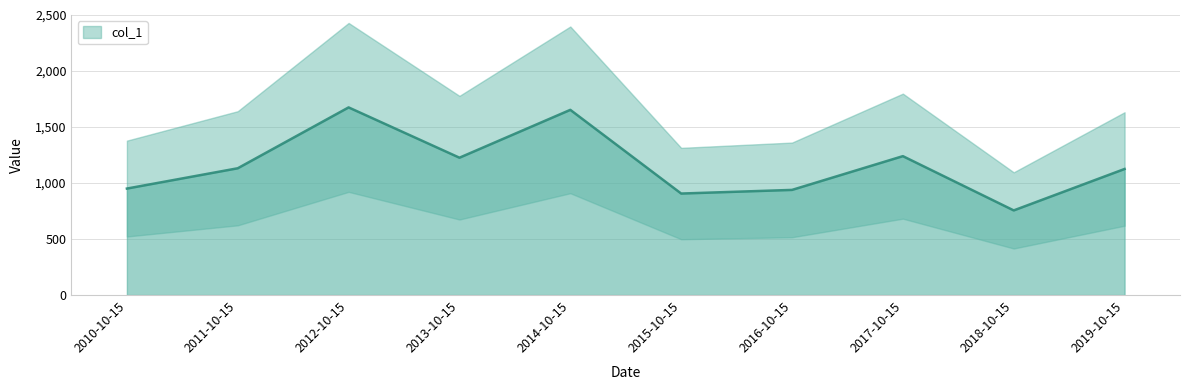

What is the approximate value at 2015-10-15?

906.2